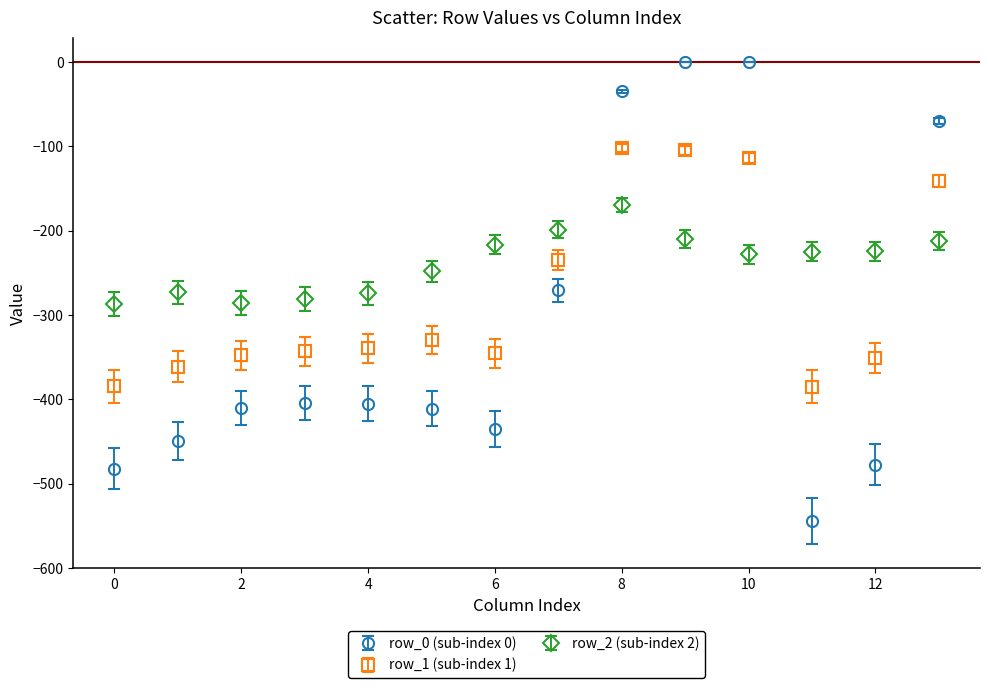

What are all the series names shown in the legend?

row_0 (sub-index 0), row_1 (sub-index 1), row_2 (sub-index 2)